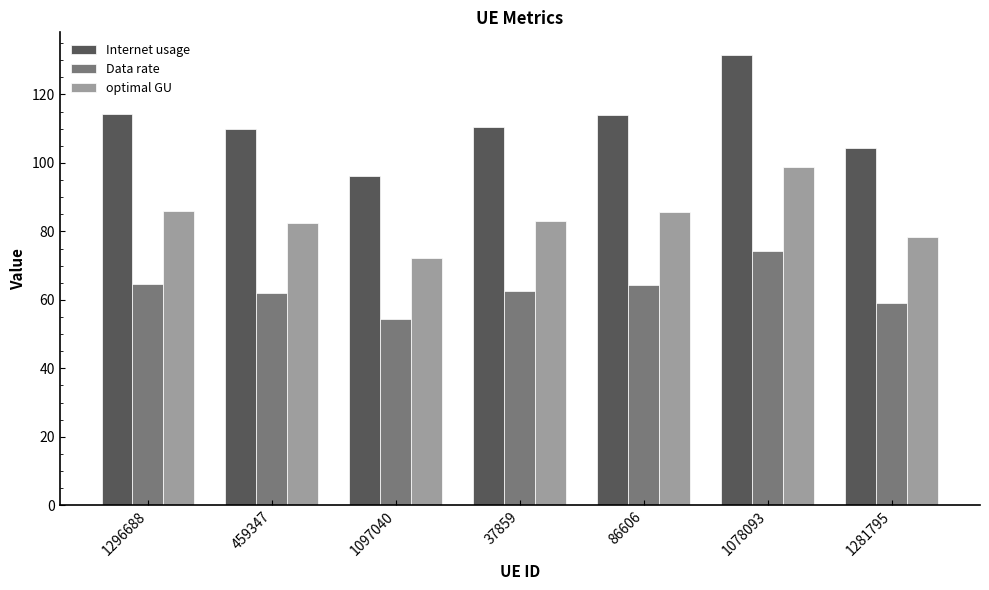

What is the label of the 3rd bar from the left?

1097040